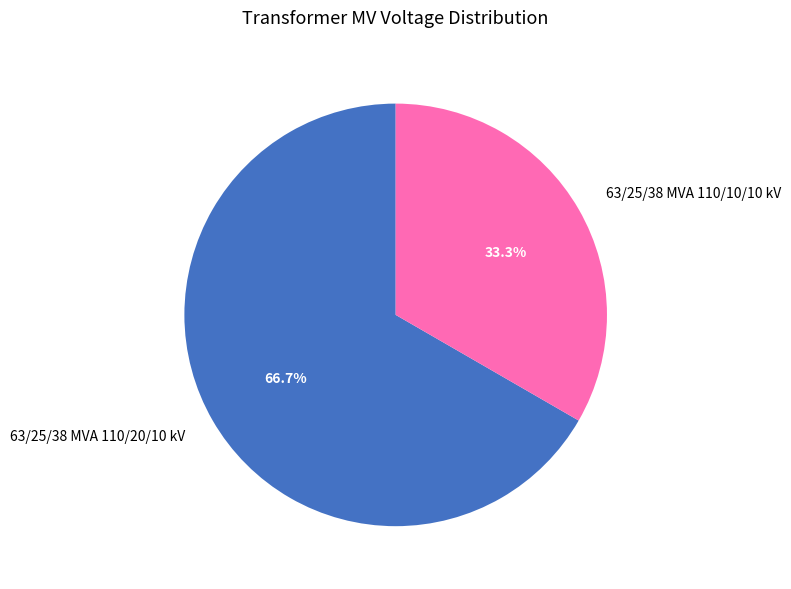

How many slices are in this pie chart?

2